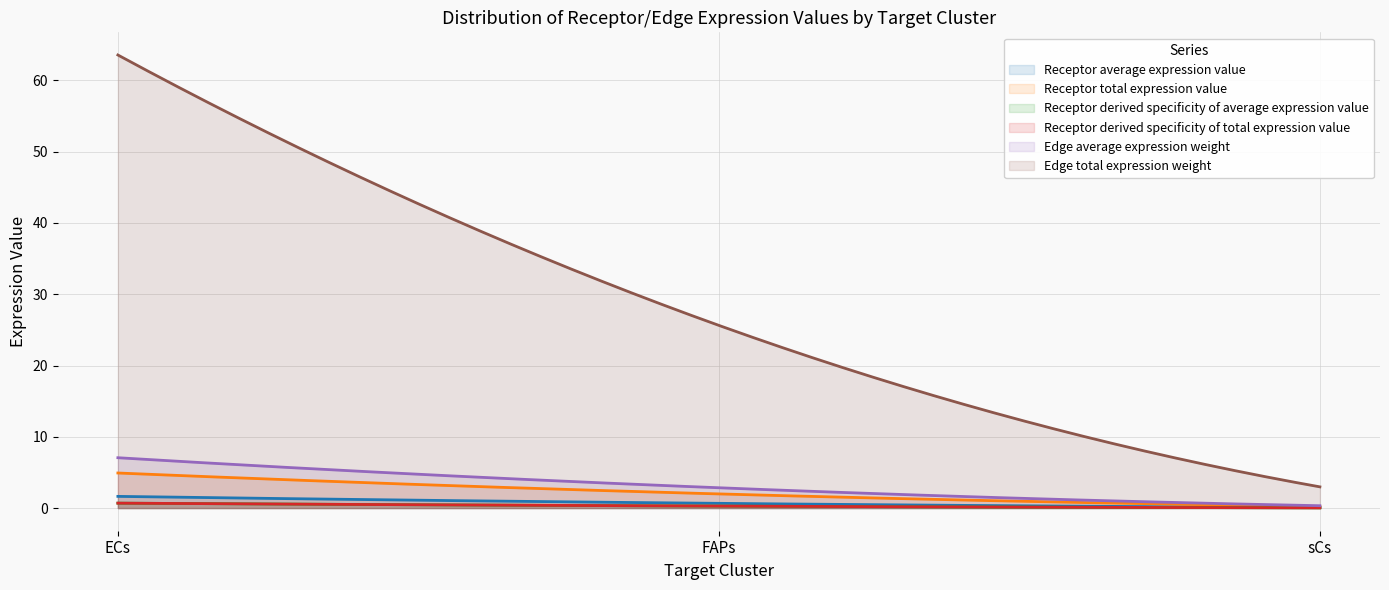

At which category is the sum across all series the highest?

ECs